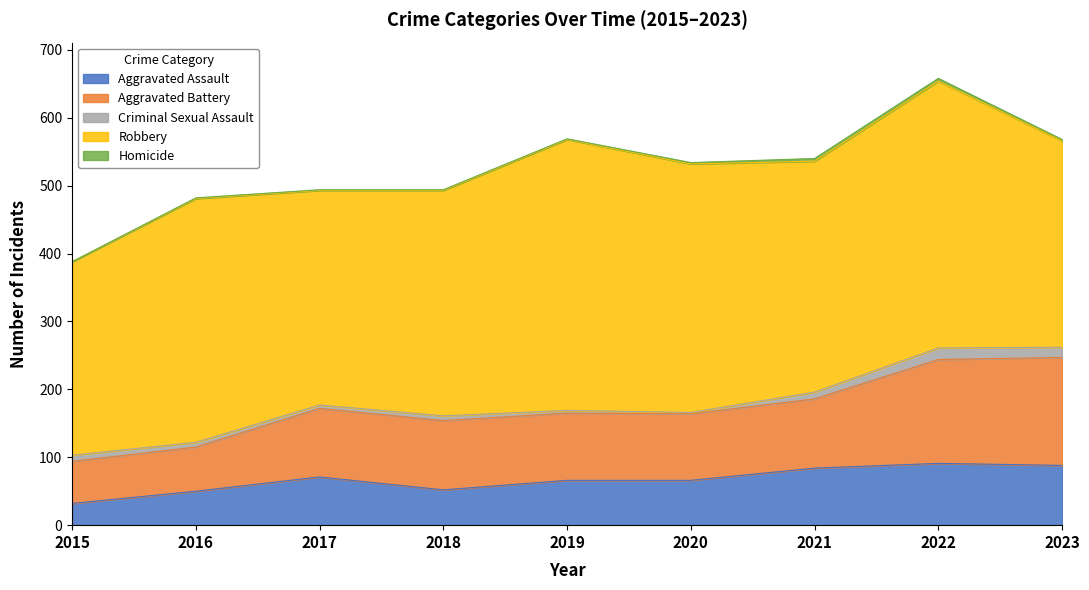

Rank the series at 2022 from lowest to highest value.

Homicide, Criminal Sexual Assault, Aggravated Assault, Aggravated Battery, Robbery